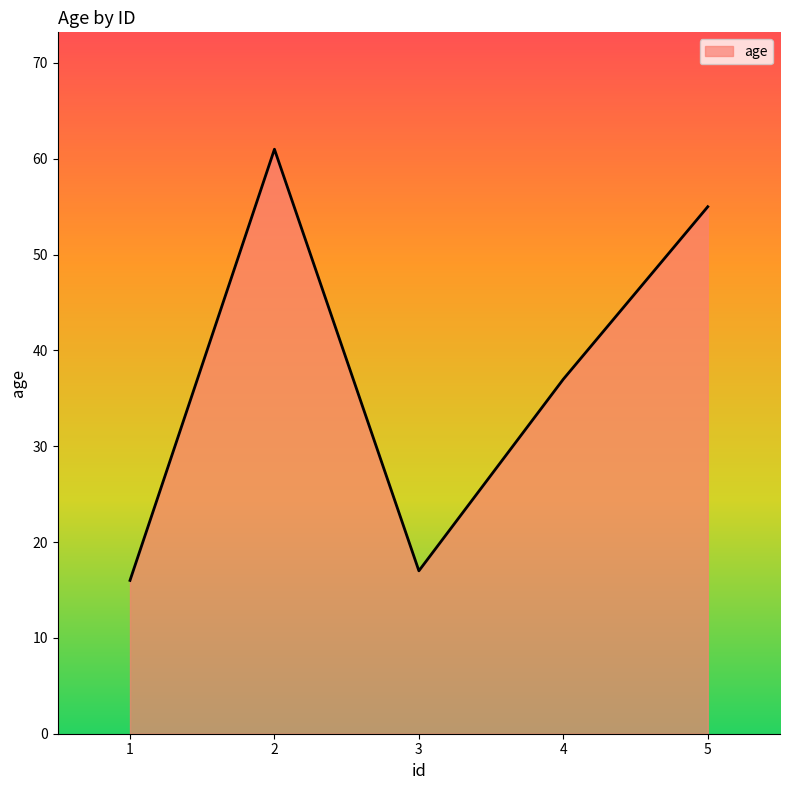

List the labels in order of value, largest first.

2, 5, 4, 3, 1